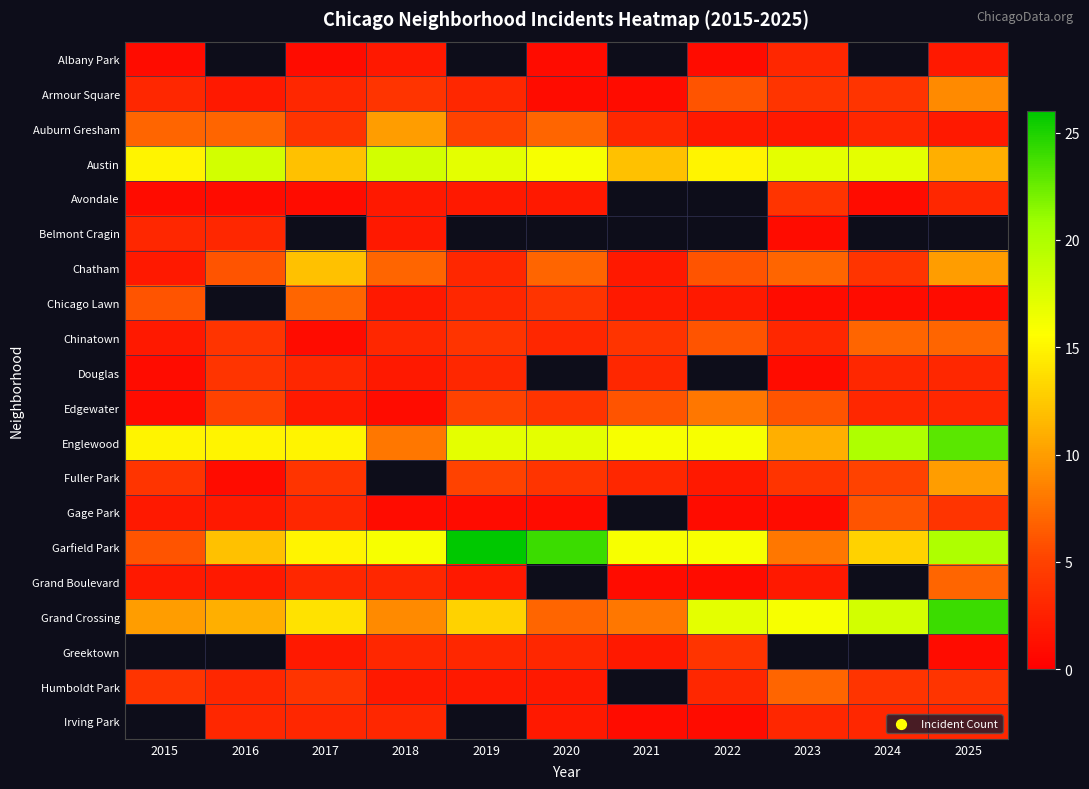

Which series has the largest range (max minus min)?

Garfield Park